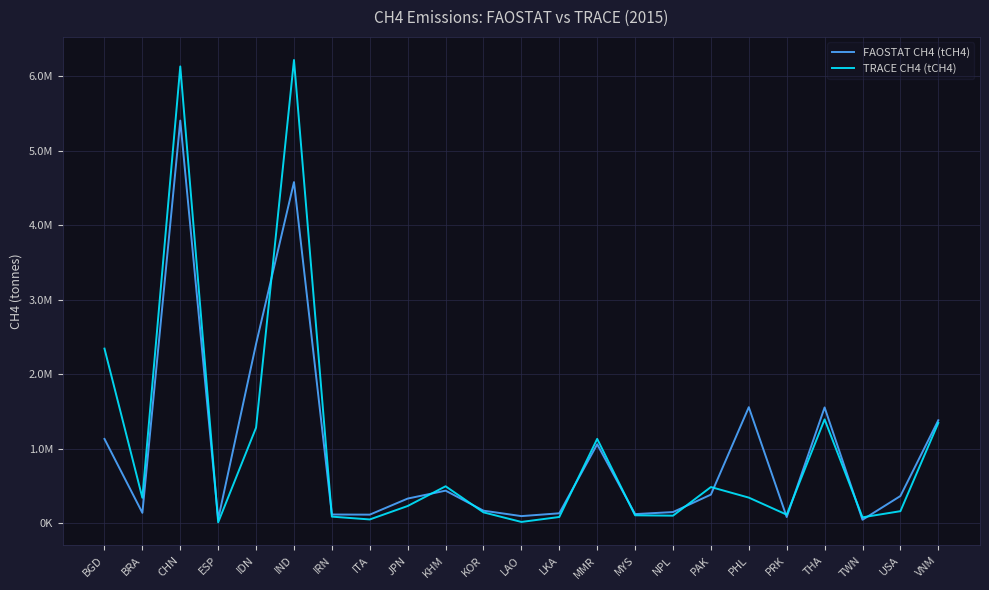

What is the value of the TRACE CH4 (tCH4) point at the 13th from the left?

83056.3